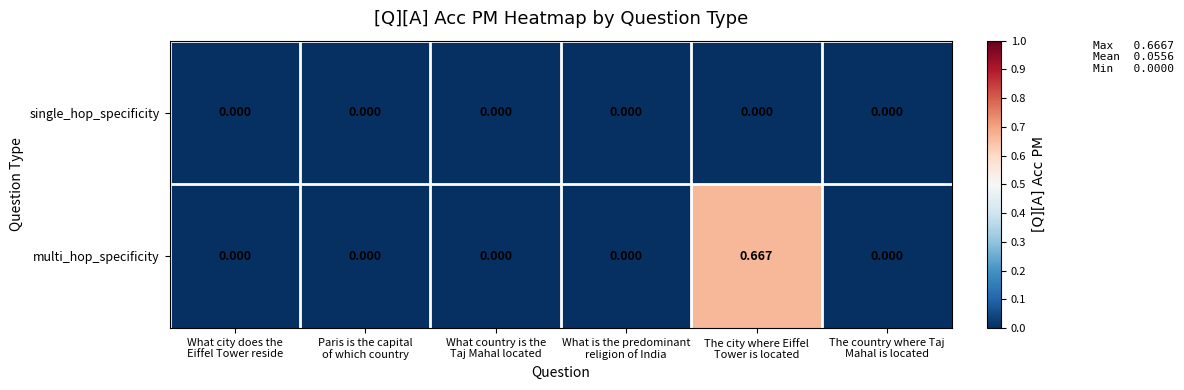

Which series has the largest total across all categories?

multi_hop_specificity